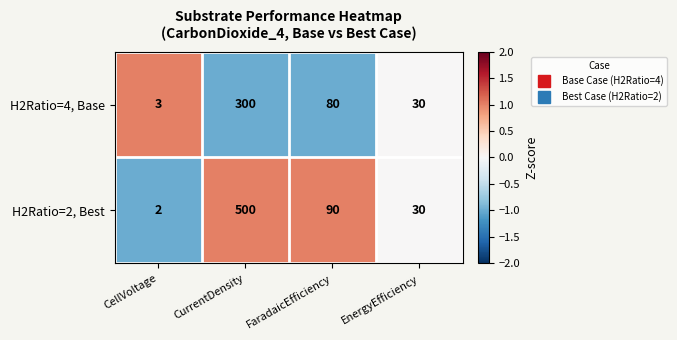

List the series in order of their peak value, highest first.

H2Ratio=2, Best, H2Ratio=4, Base